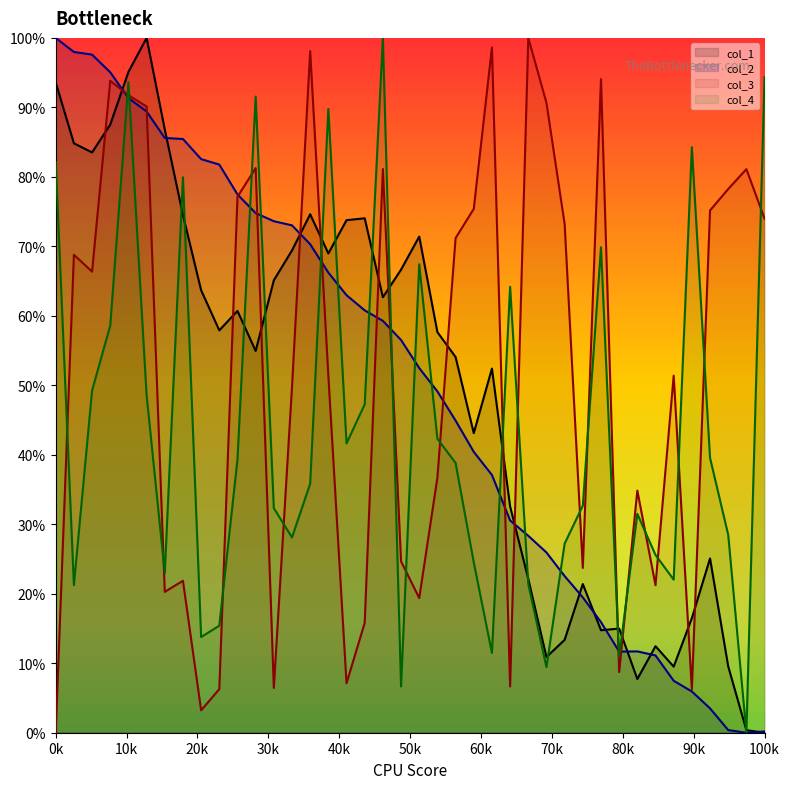

Which series has the widest spread of values?

x